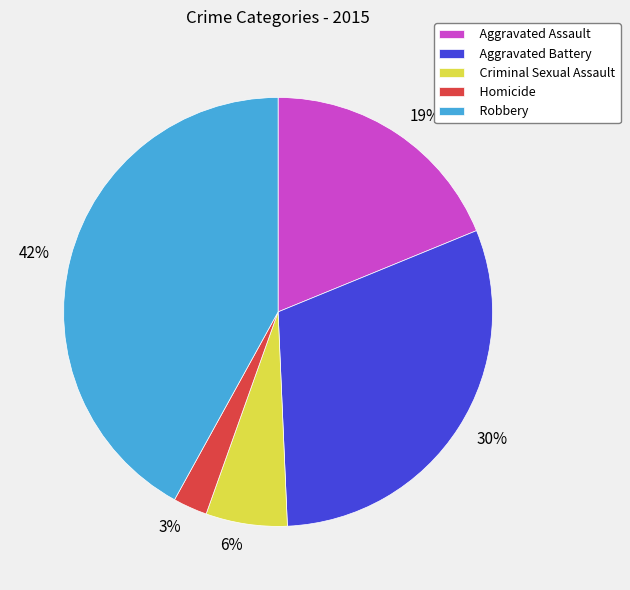

To the nearest percent, what is the difference between the largest and smallest slice percentages?

39%